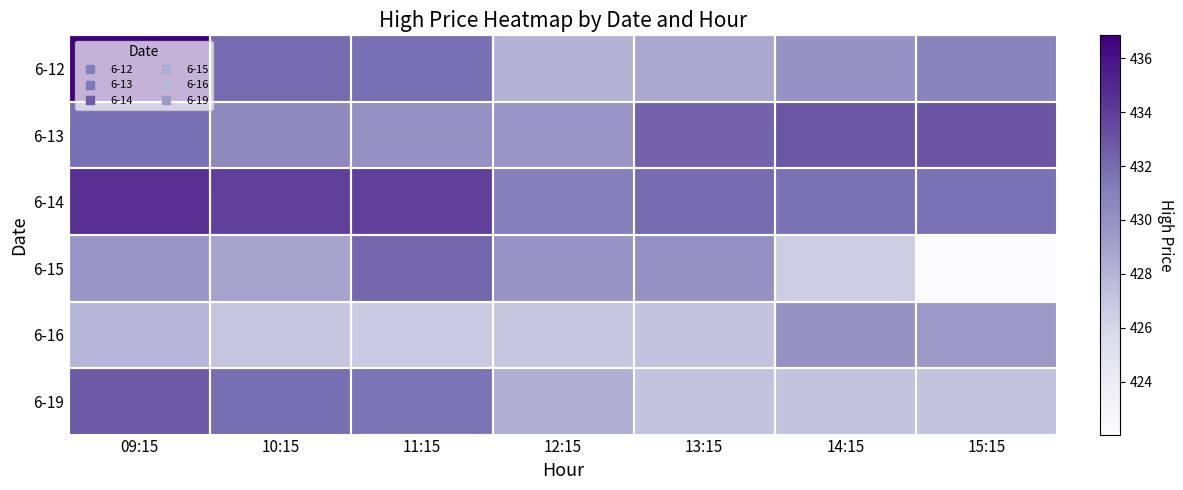

Reading left to right, list all the values displayed in this chart.

6-12: 09:15=436.9	10:15=432.0	11:15=431.9	12:15=428.1	13:15=428.6	14:15=429.9	15:15=430.8
6-13: 09:15=431.9	10:15=430.4	11:15=430.0	12:15=429.7	13:15=432.4	14:15=432.9	15:15=433.0
6-14: 09:15=434.6	10:15=433.9	11:15=433.9	12:15=431.1	13:15=432.0	14:15=431.8	15:15=431.8
6-15: 09:15=429.7	10:15=428.9	11:15=432.2	12:15=429.8	13:15=430.0	14:15=426.5	15:15=422.0
6-16: 09:15=427.9	10:15=427.0	11:15=426.7	12:15=426.9	13:15=427.1	14:15=429.9	15:15=429.5
6-19: 09:15=432.8	10:15=431.9	11:15=431.6	12:15=428.4	13:15=427.2	14:15=427.2	15:15=427.2